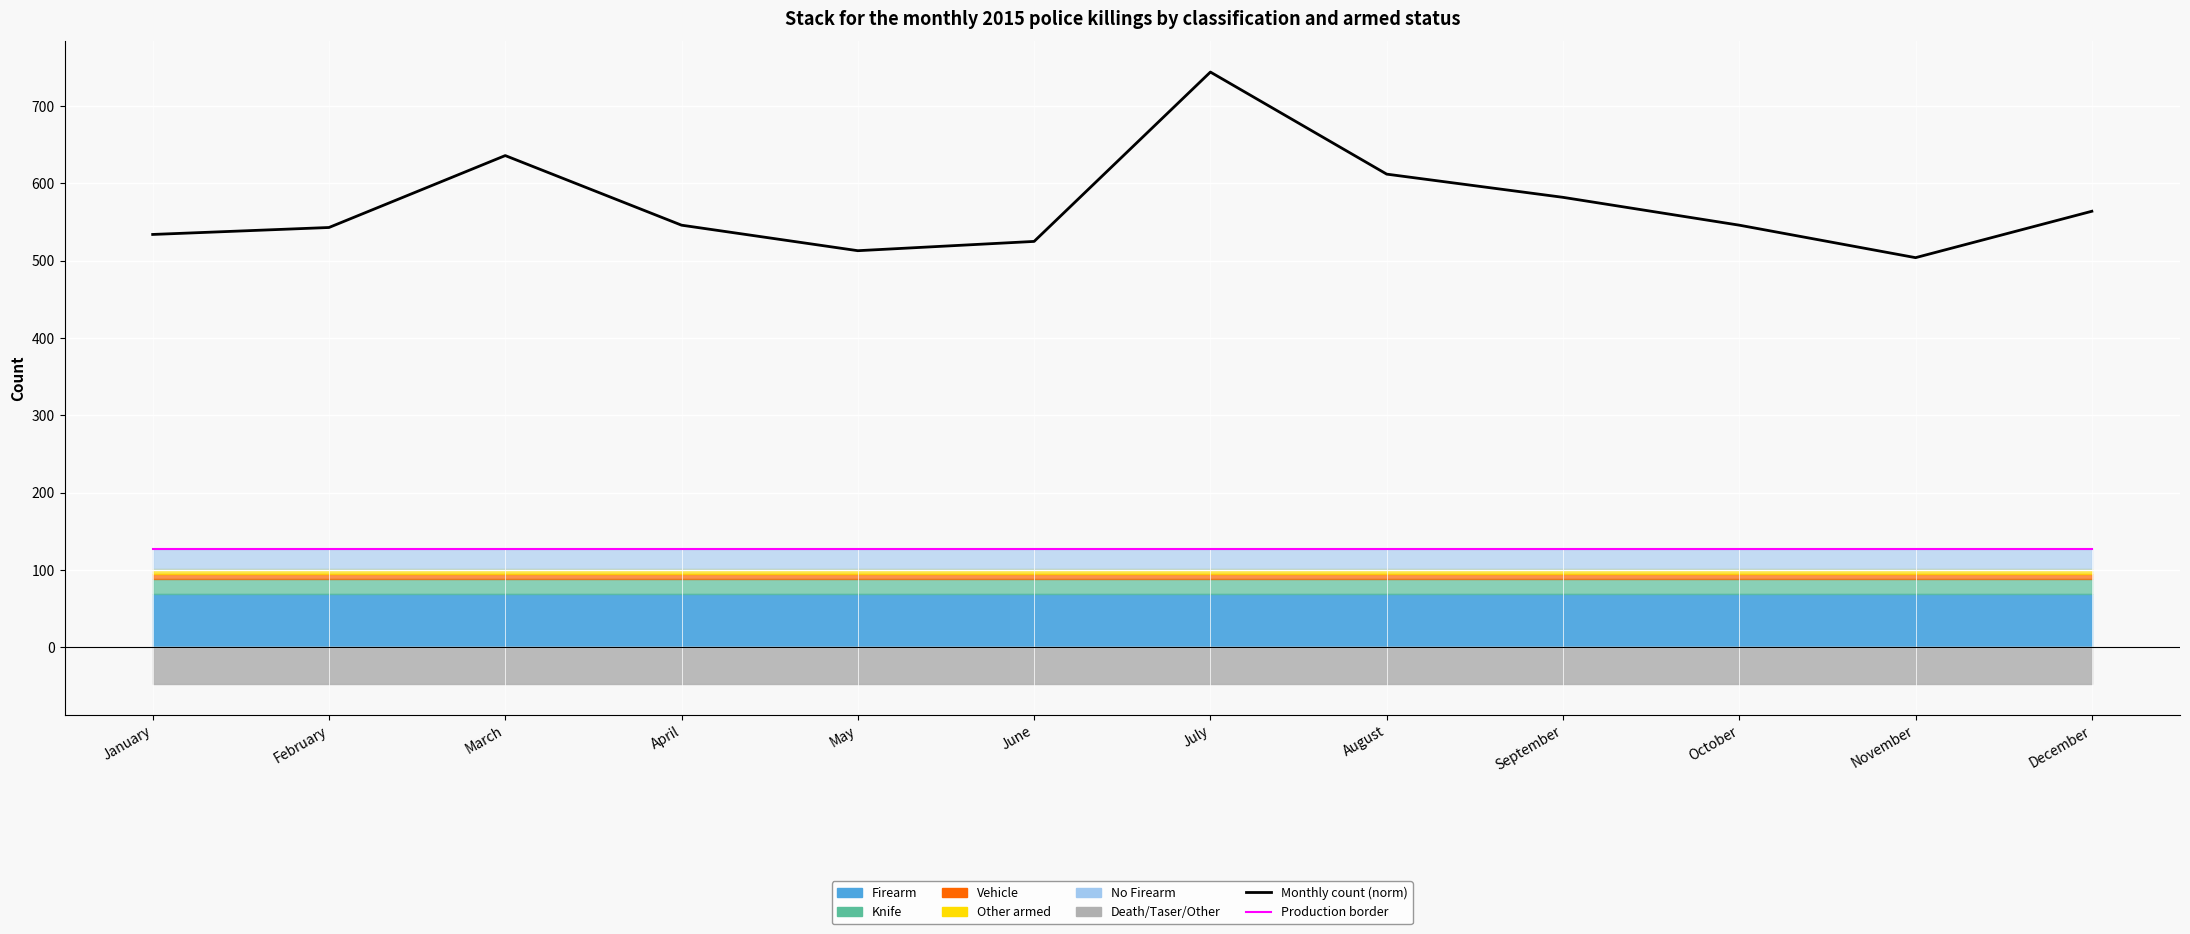

Which series changed the most between February and June?

Monthly count (norm)